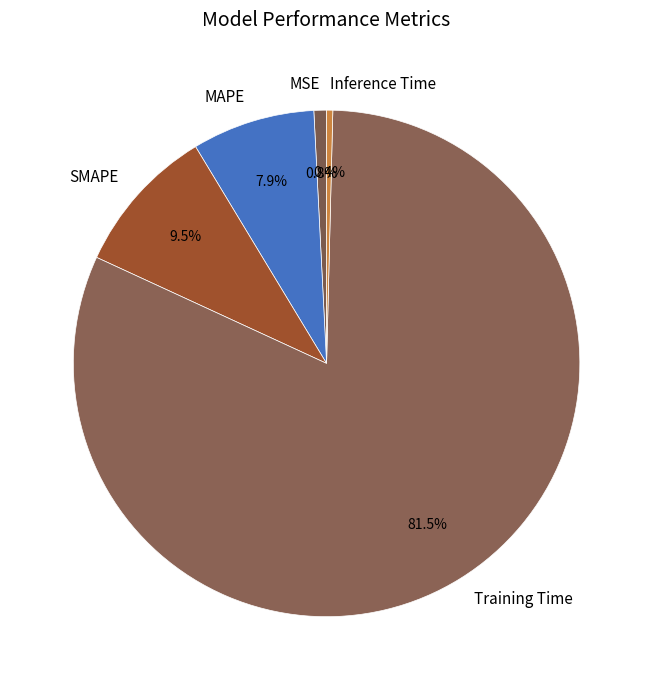

Approximately how many times larger is the value at SMAPE compared to Training Time?

0.1